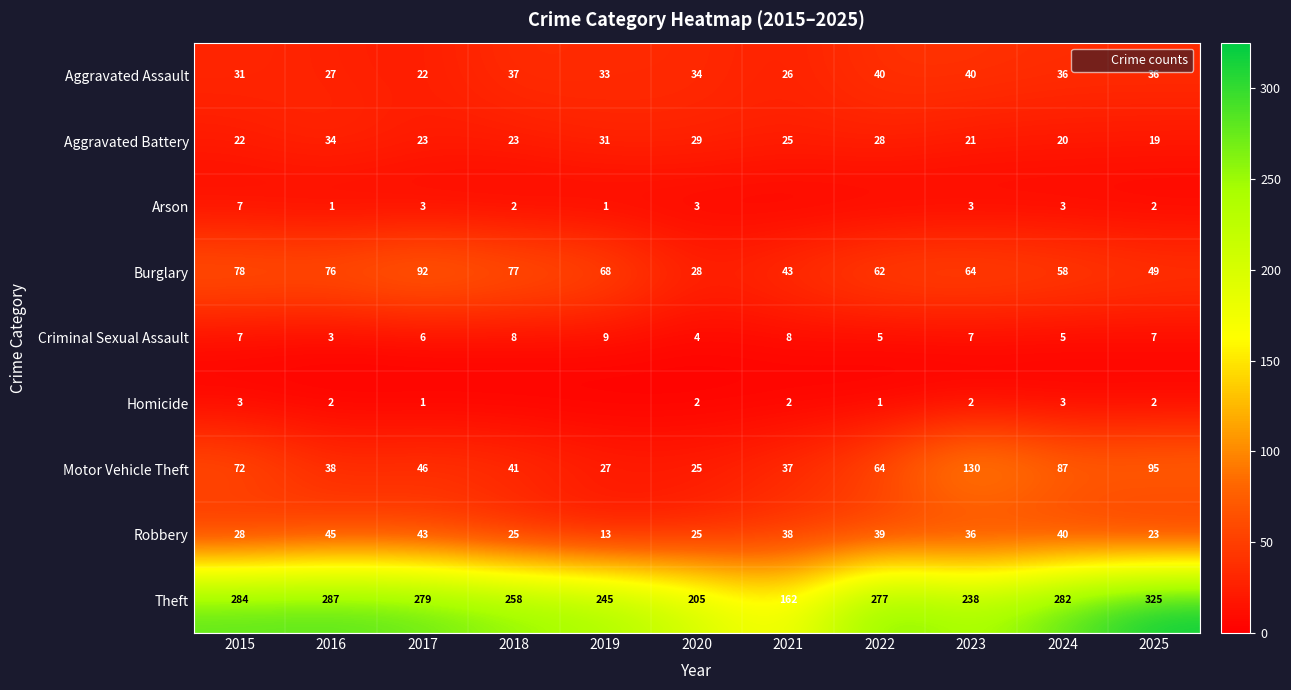

True or false: Homicide has a value of 0 at 2018.

True